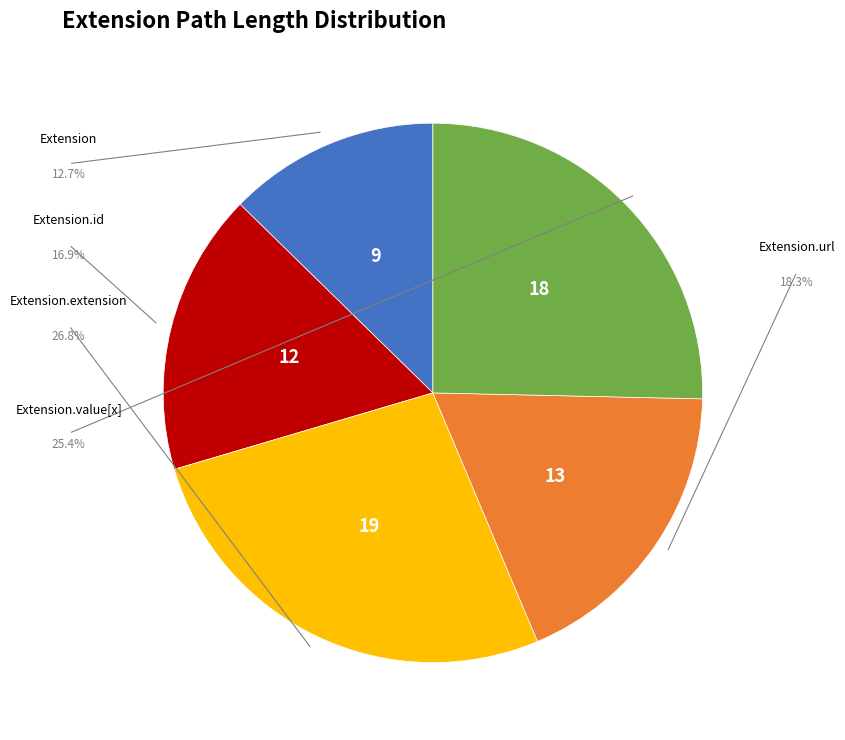

Is there a majority slice in this chart?

No